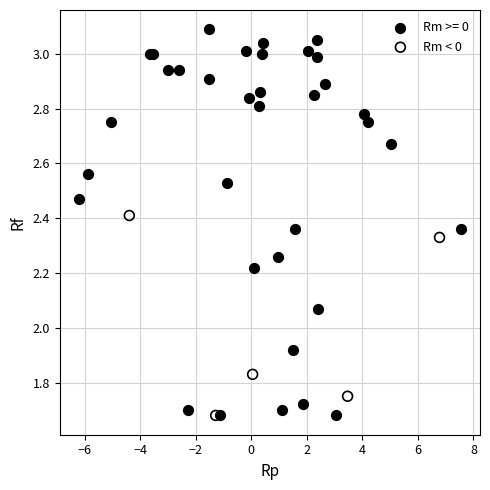

Which series contains the highest Y value?

Rm >= 0